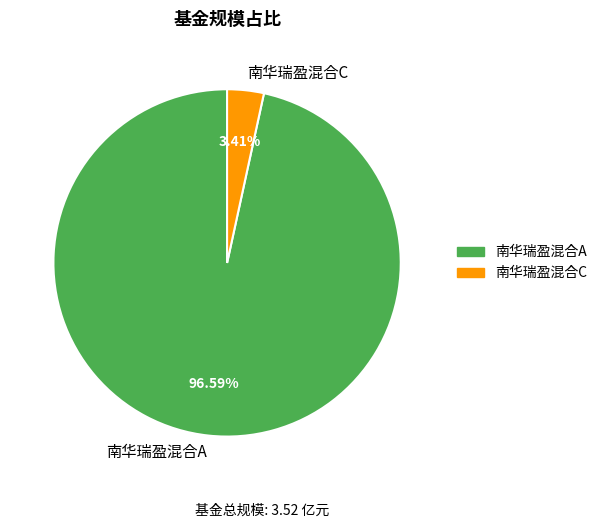

Which category has the smallest portion of the pie?

南华瑞盈混合C